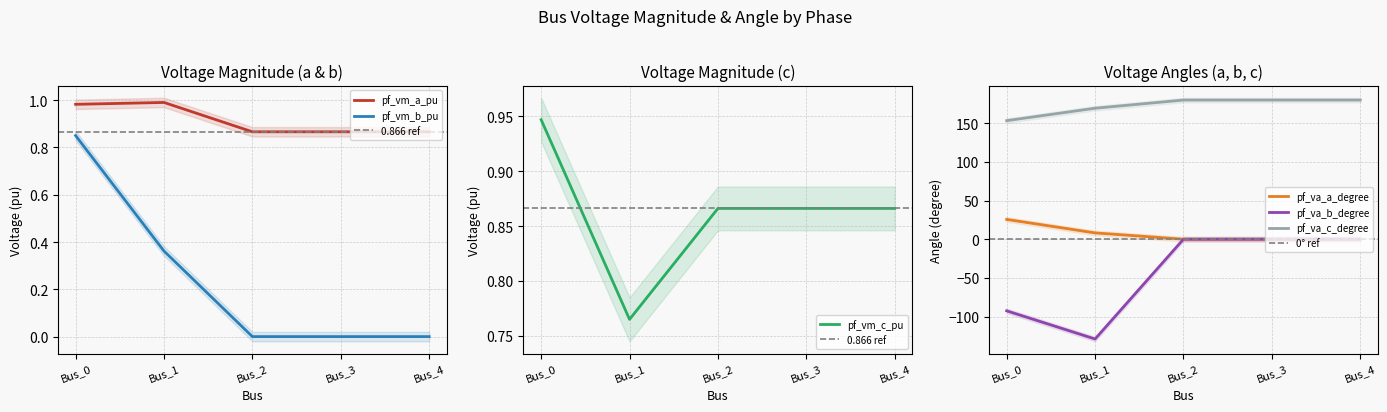

In pf_va_a_degree, how many points are lower than both neighbors (excluding endpoints)?

1